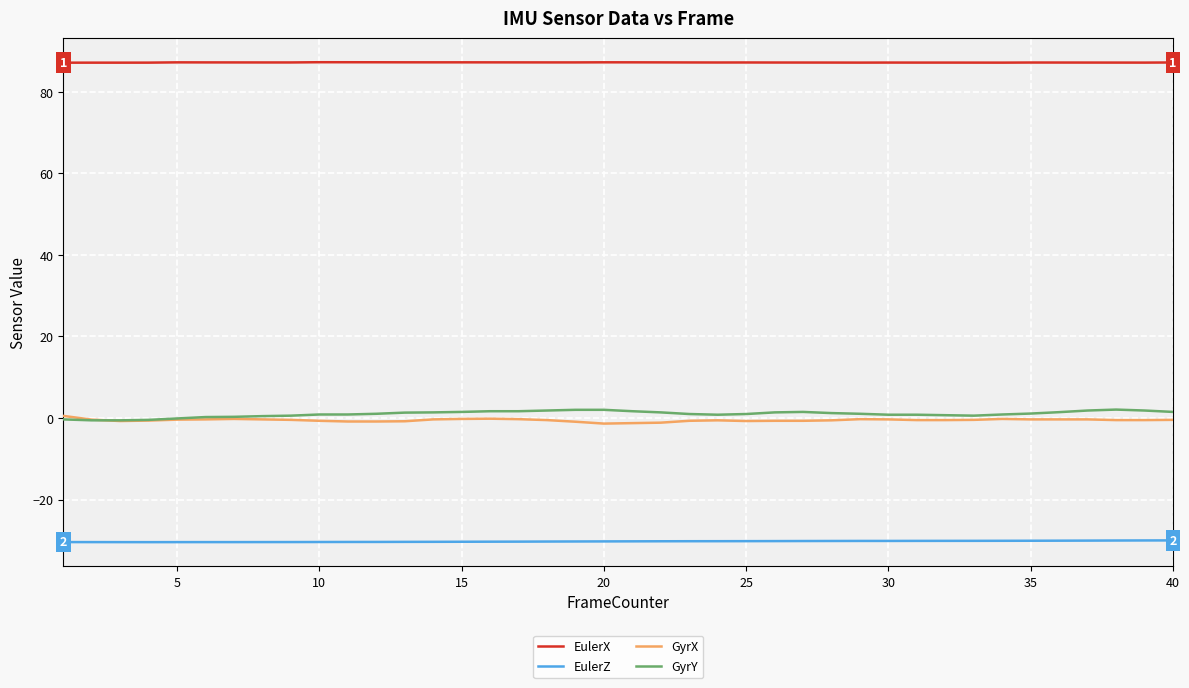

True or false: EulerZ and GyrY intersect in this chart.

False